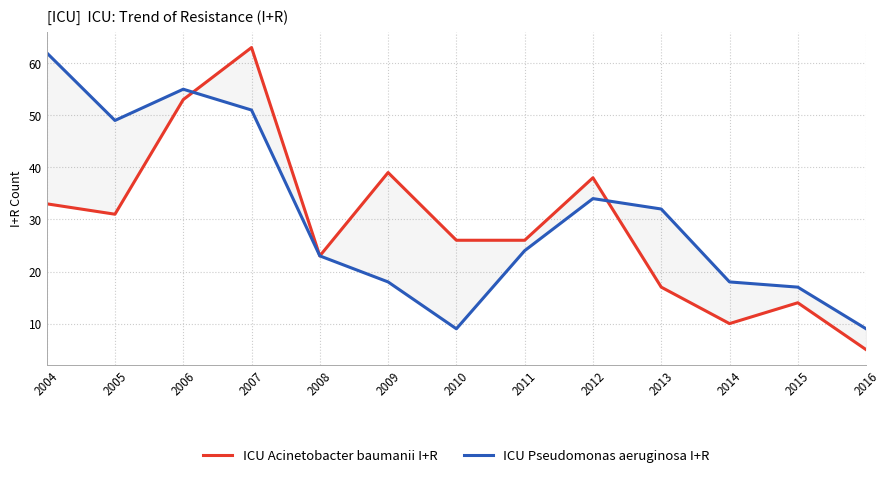

Where is the first local maximum for ICU Pseudomonas aeruginosa I+R?

2006